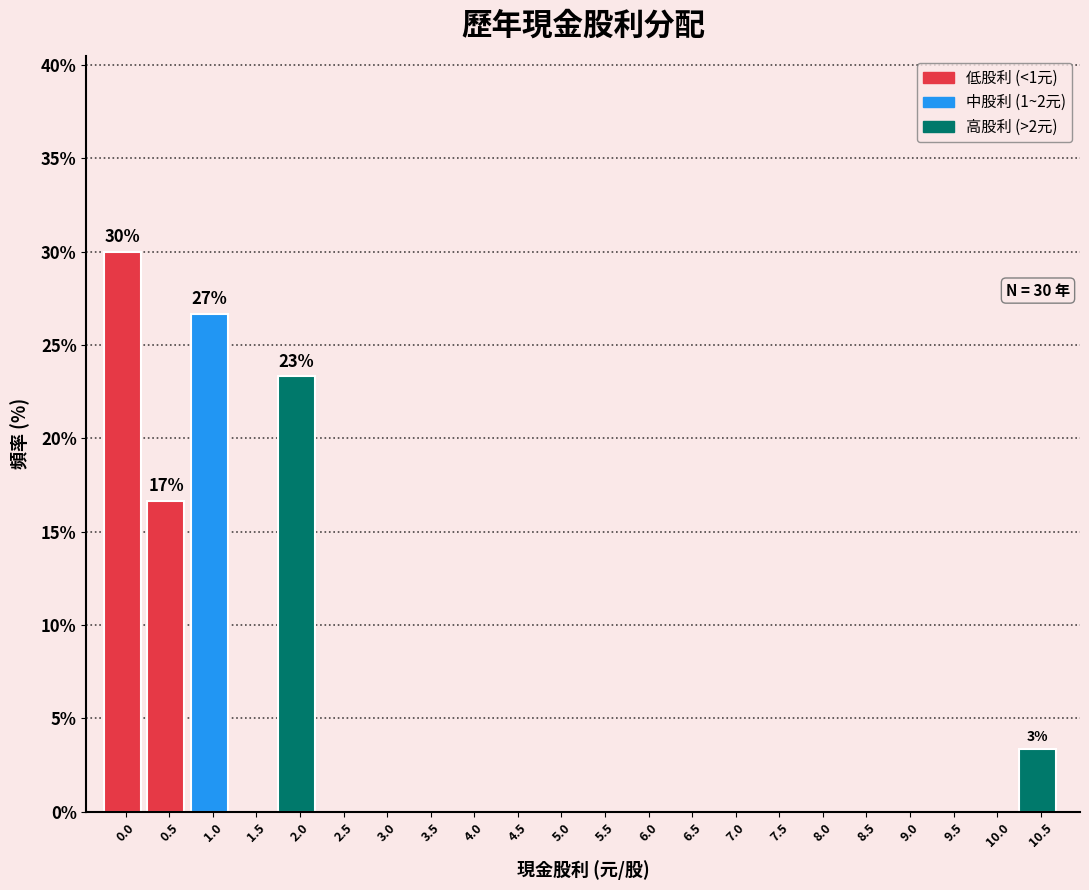

Reading left to right, transcribe all the data shown in this chart.

0.0=30.0	0.5=16.7	1.0=26.7	1.5=0.0	2.0=23.3	2.5=0.0	3.0=0.0	3.5=0.0	4.0=0.0	4.5=0.0	5.0=0.0	5.5=0.0	6.0=0.0	6.5=0.0	7.0=0.0	7.5=0.0	8.0=0.0	8.5=0.0	9.0=0.0	9.5=0.0	10.0=0.0	10.5=3.3